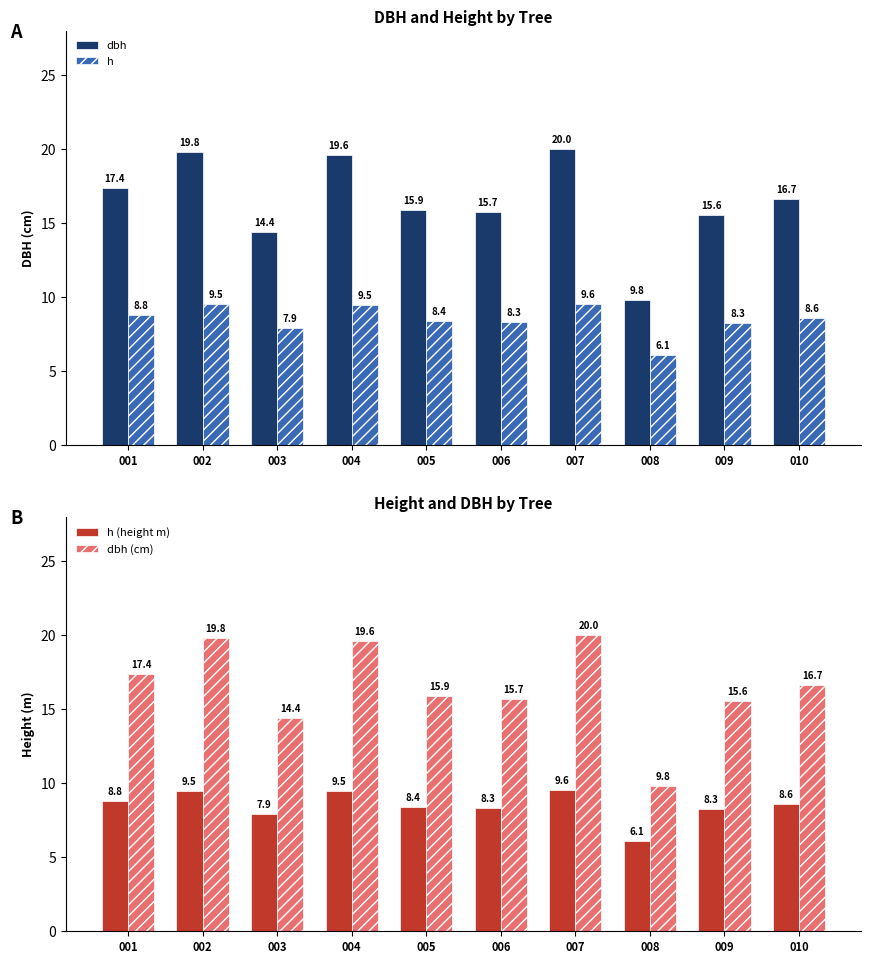

Which series has the largest range (max minus min)?

dbh